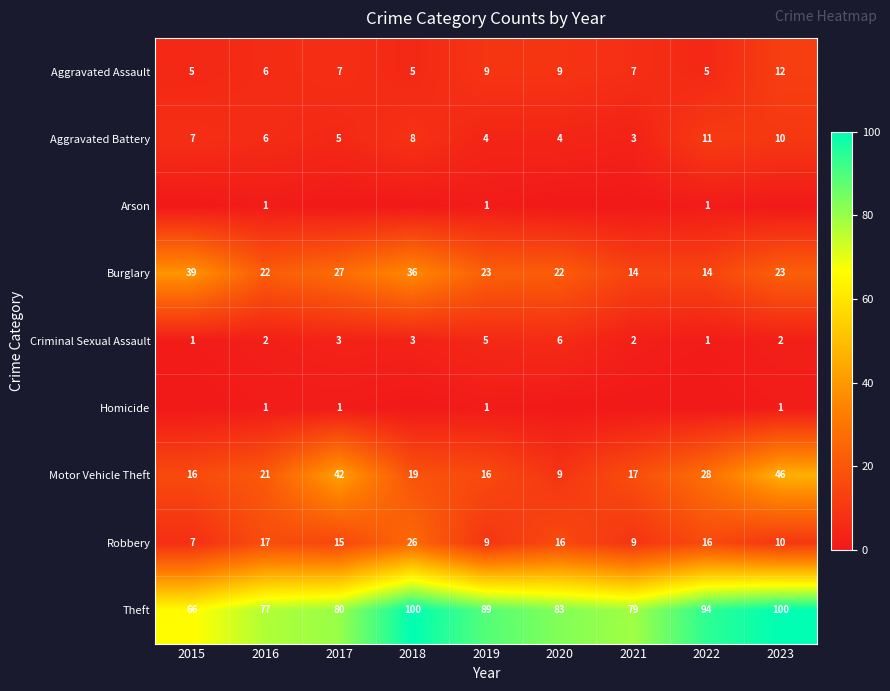

Which category has the lowest value in the Motor Vehicle Theft series?

2020